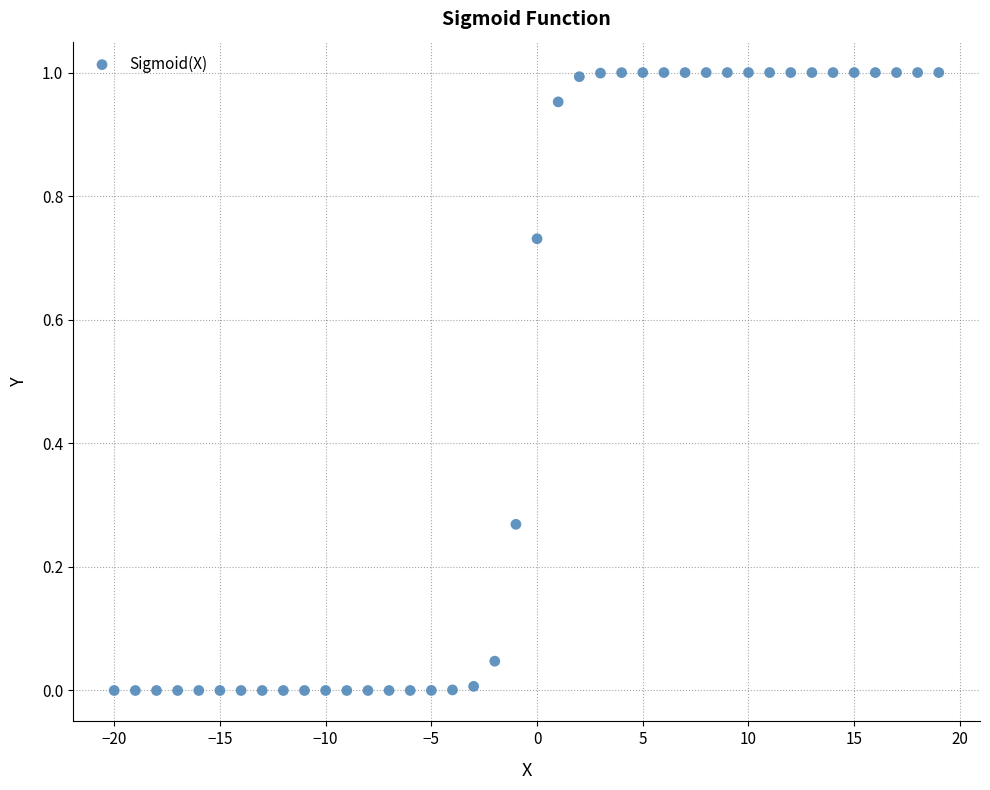

What is the range of X values (max minus min)?

39.0